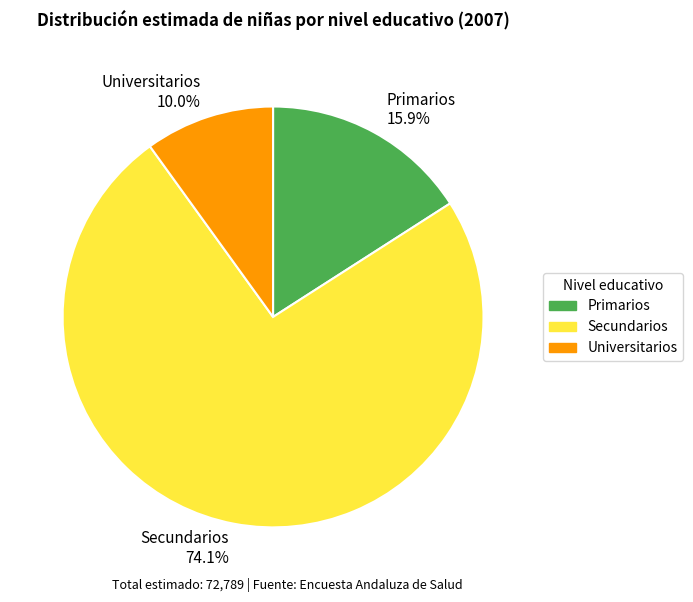

What is the total percentage of Primarios and Secundarios?

90.0%